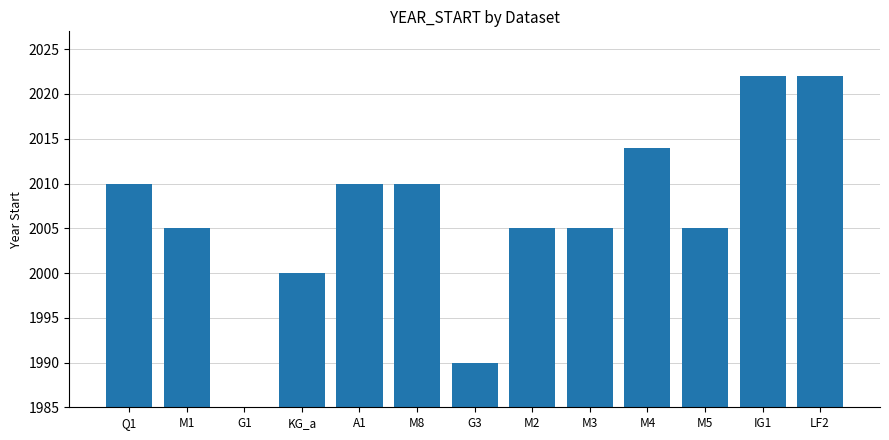

What is the value of the 12th bar from the left?

2022